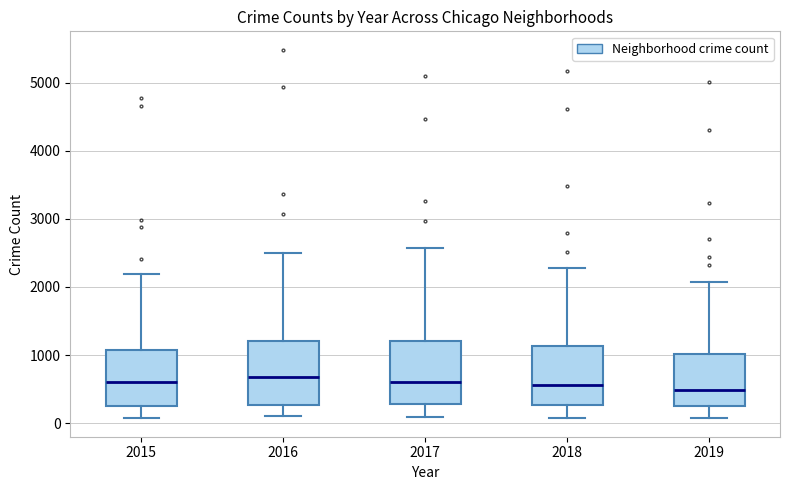

Reading left to right, read every box against the y-axis: the position of its median line, the range the box covers, and the ends of its whiskers. The values are not printed on the chart, so give them approximately, as read against the axis.

2015: median 600, box 300 to 1100, whiskers 100 to 2200
2016: median 700, box 300 to 1200, whiskers 100 to 2500
2017: median 600, box 300 to 1200, whiskers 100 to 2600
2018: median 600, box 300 to 1100, whiskers 100 to 2300
2019: median 500, box 300 to 1000, whiskers 100 to 2100